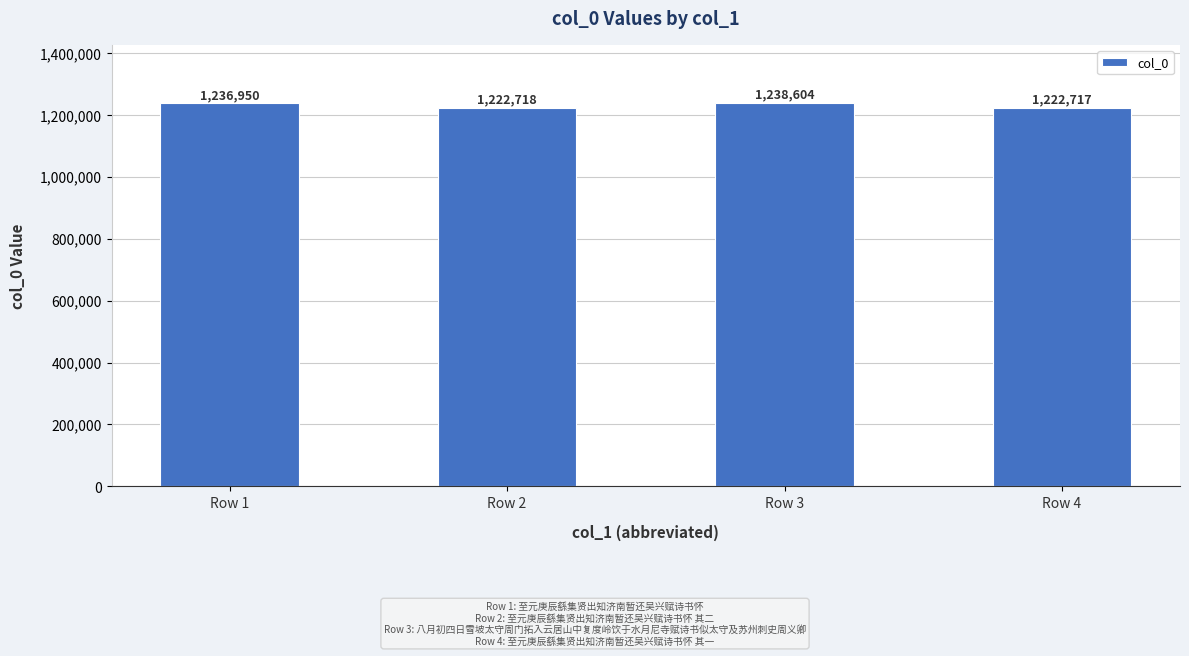

The chart shows a value of 1870930 at Row 3. True or false?

False